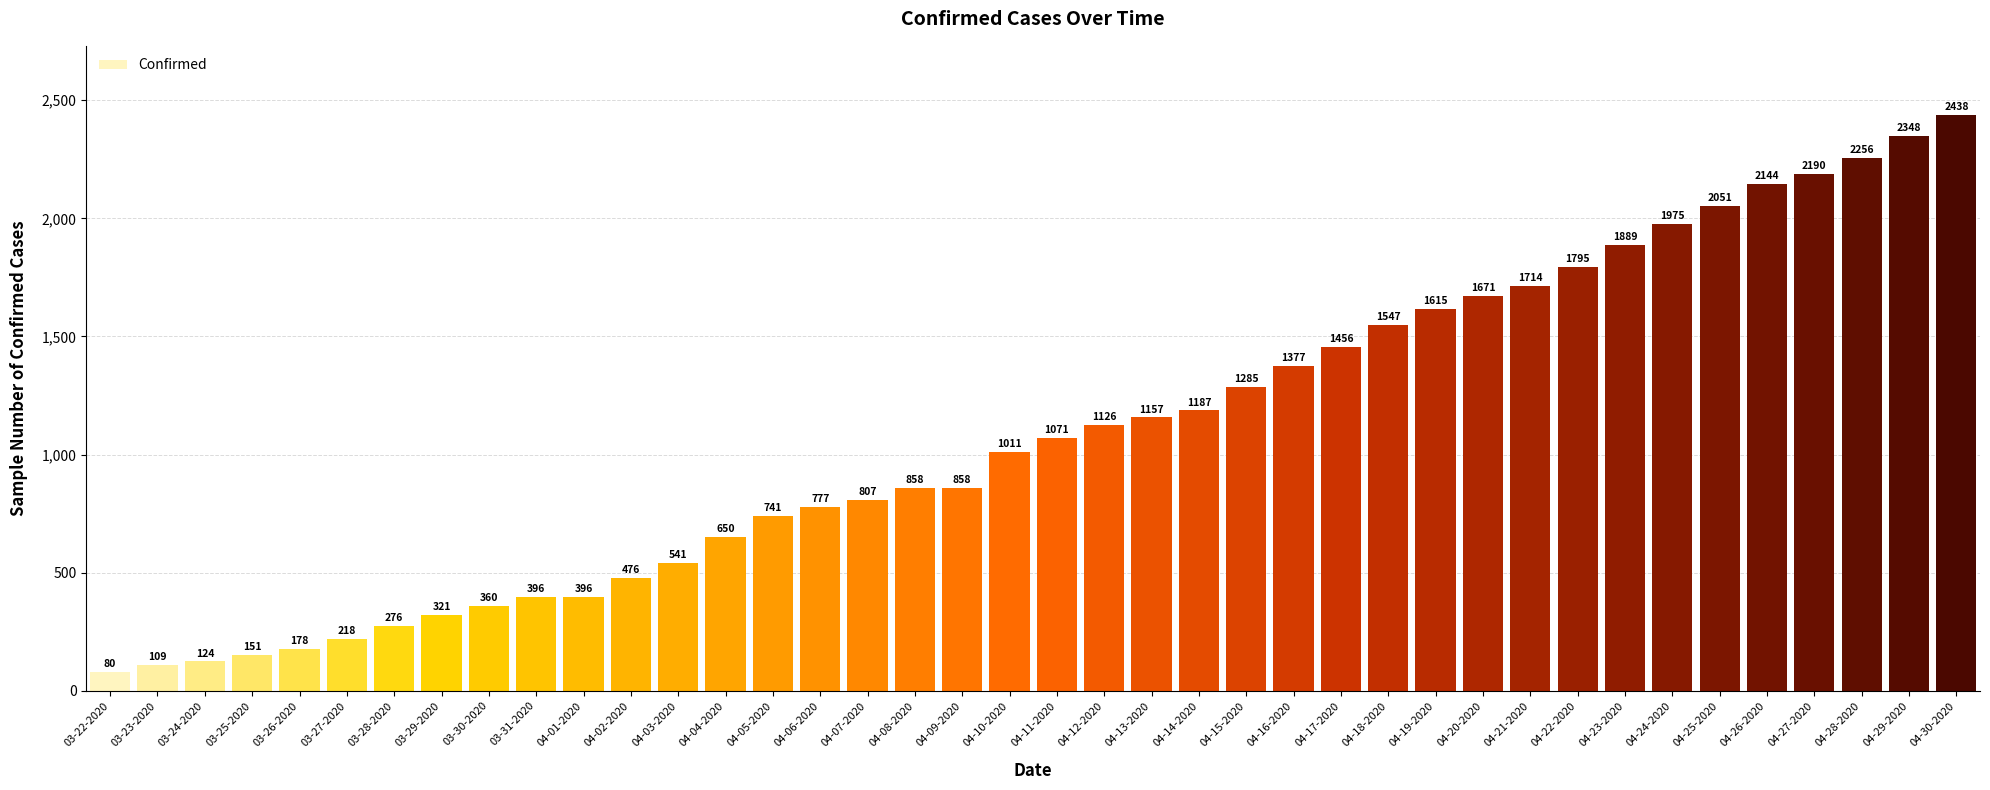

Reading left to right, extract all data points from this chart.

03-22-2020=80	03-23-2020=109	03-24-2020=124	03-25-2020=151	03-26-2020=178	03-27-2020=218	03-28-2020=276	03-29-2020=321	03-30-2020=360	03-31-2020=396	04-01-2020=396	04-02-2020=476	04-03-2020=541	04-04-2020=650	04-05-2020=741	04-06-2020=777	04-07-2020=807	04-08-2020=858	04-09-2020=858	04-10-2020=1011	04-11-2020=1071	04-12-2020=1126	04-13-2020=1157	04-14-2020=1187	04-15-2020=1285	04-16-2020=1377	04-17-2020=1456	04-18-2020=1547	04-19-2020=1615	04-20-2020=1671	04-21-2020=1714	04-22-2020=1795	04-23-2020=1889	04-24-2020=1975	04-25-2020=2051	04-26-2020=2144	04-27-2020=2190	04-28-2020=2256	04-29-2020=2348	04-30-2020=2438